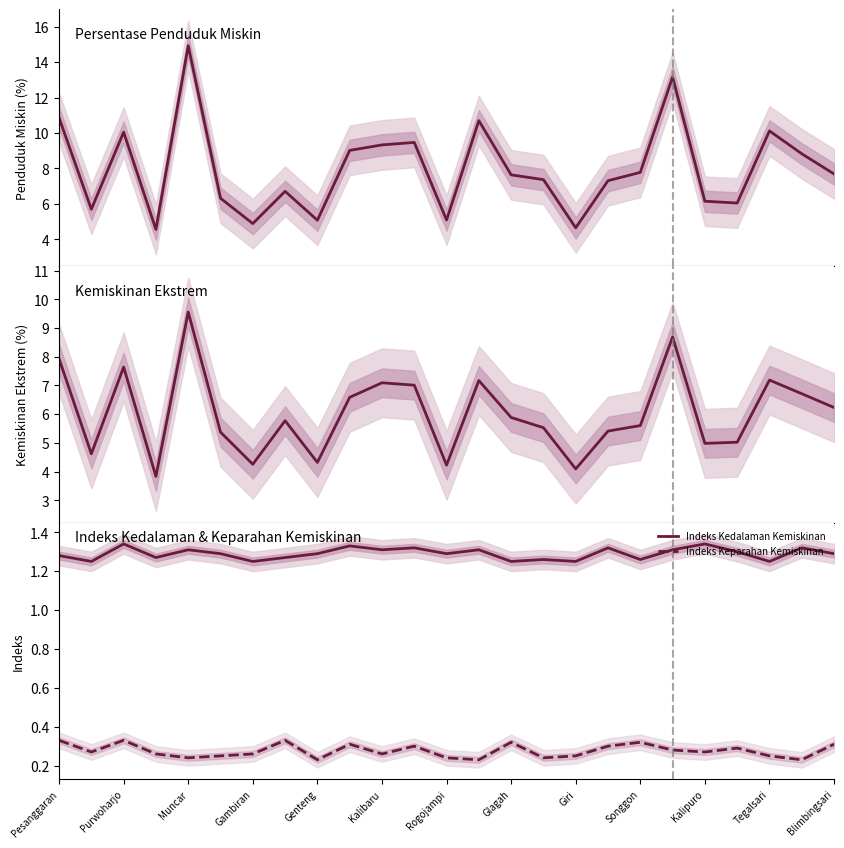

True or false: Indeks Keparahan Kemiskinan and Indeks Kedalaman Kemiskinan cross at least once.

False